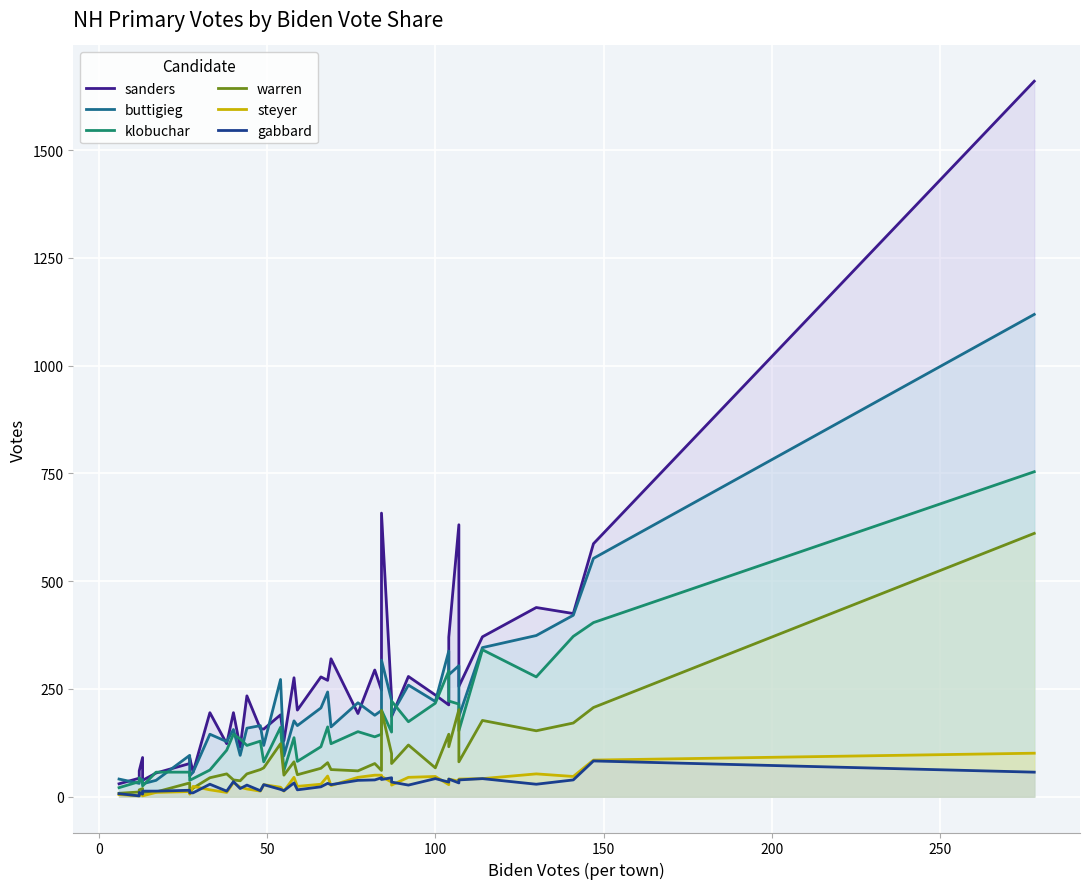

The value of buttigieg at 16 is 485. True or false?

False